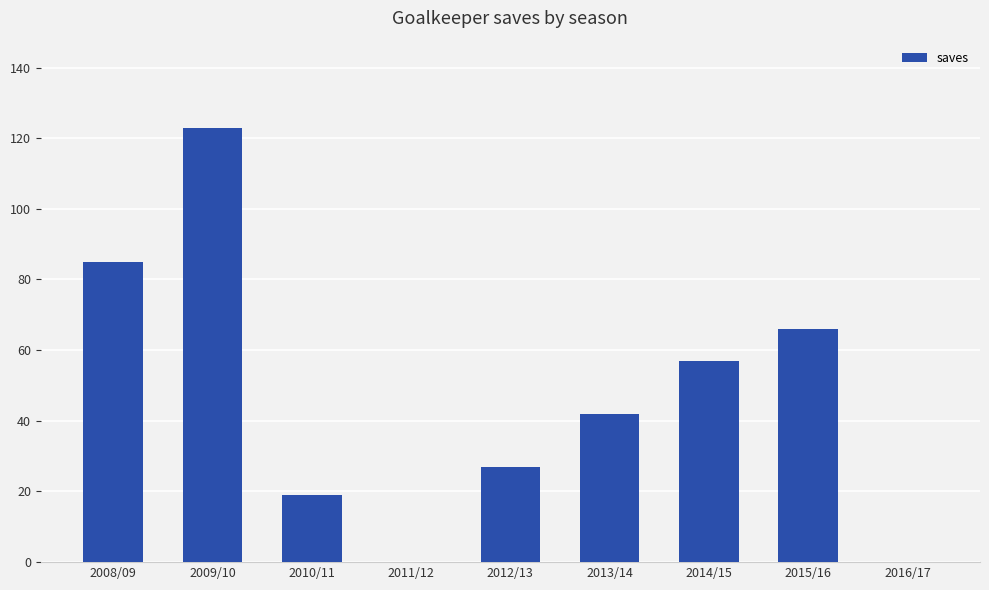

What is the change in value from 2008/09 to 2010/11?

-66